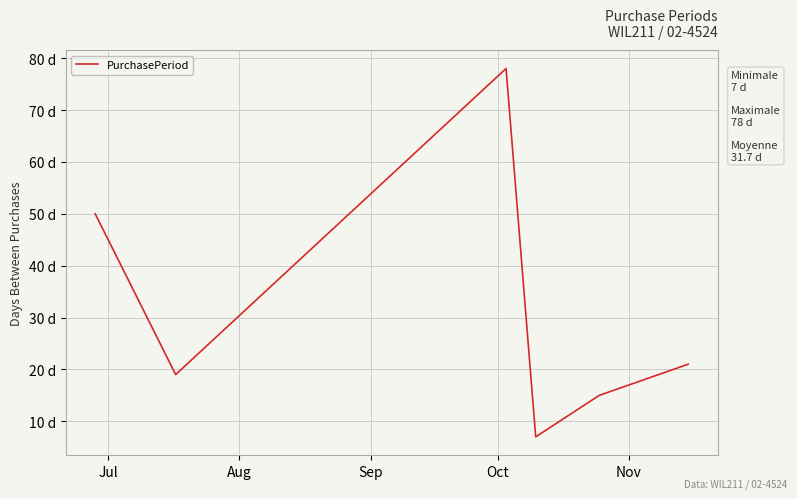

What is the difference between the maximum and minimum values?

71